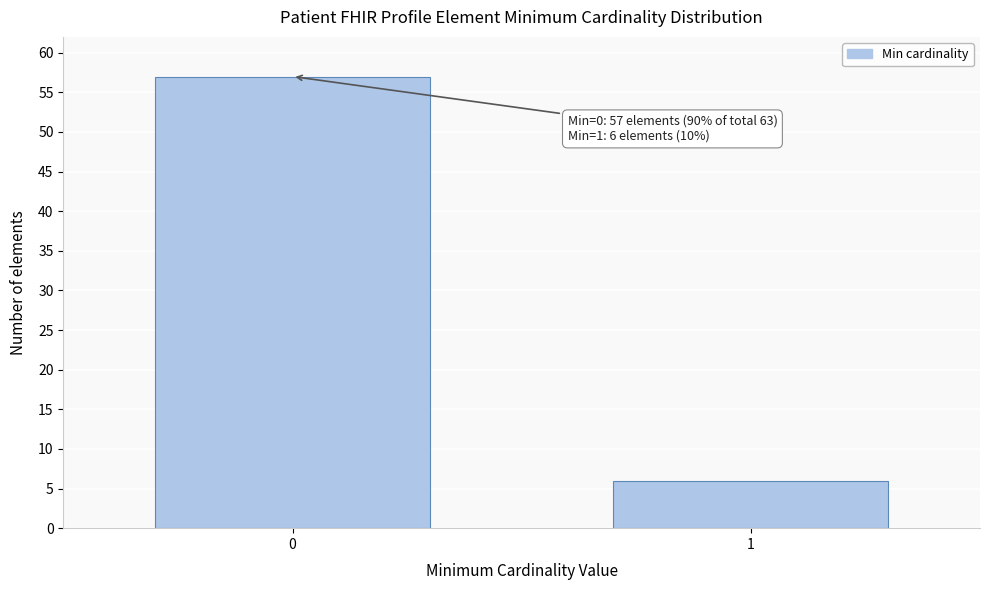

Reading left to right, list all the values displayed in this chart.

0=57	1=6